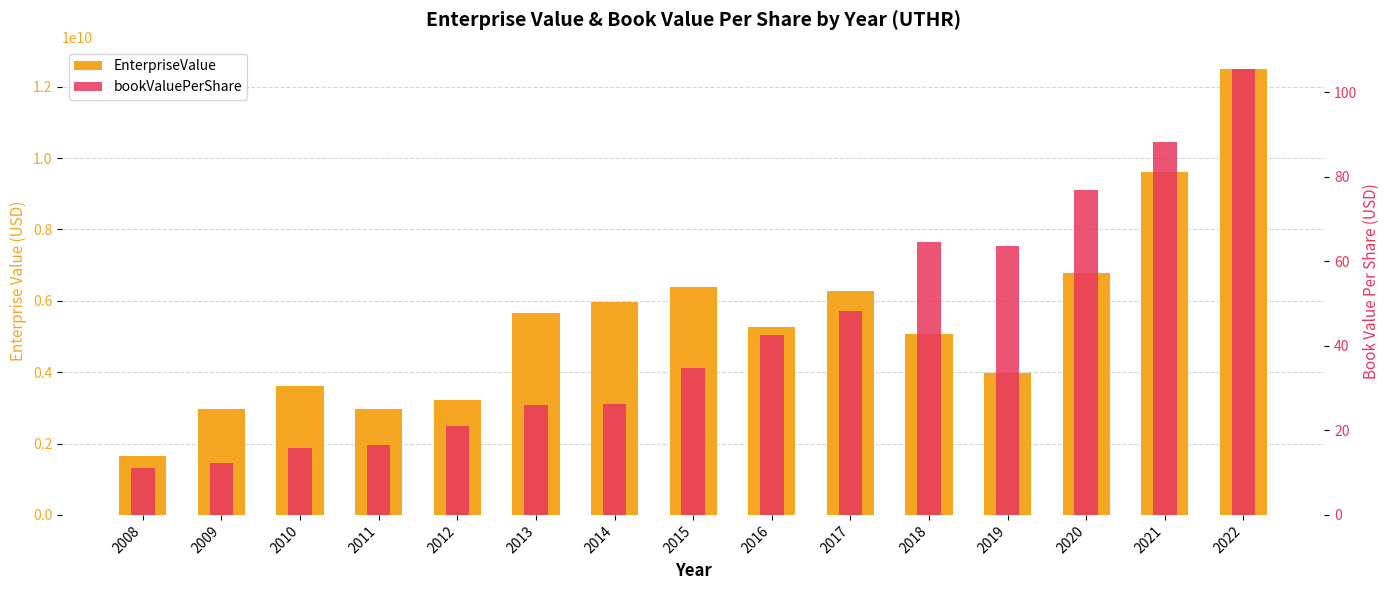

How many data points in bookValuePerShare are less than 34?

7